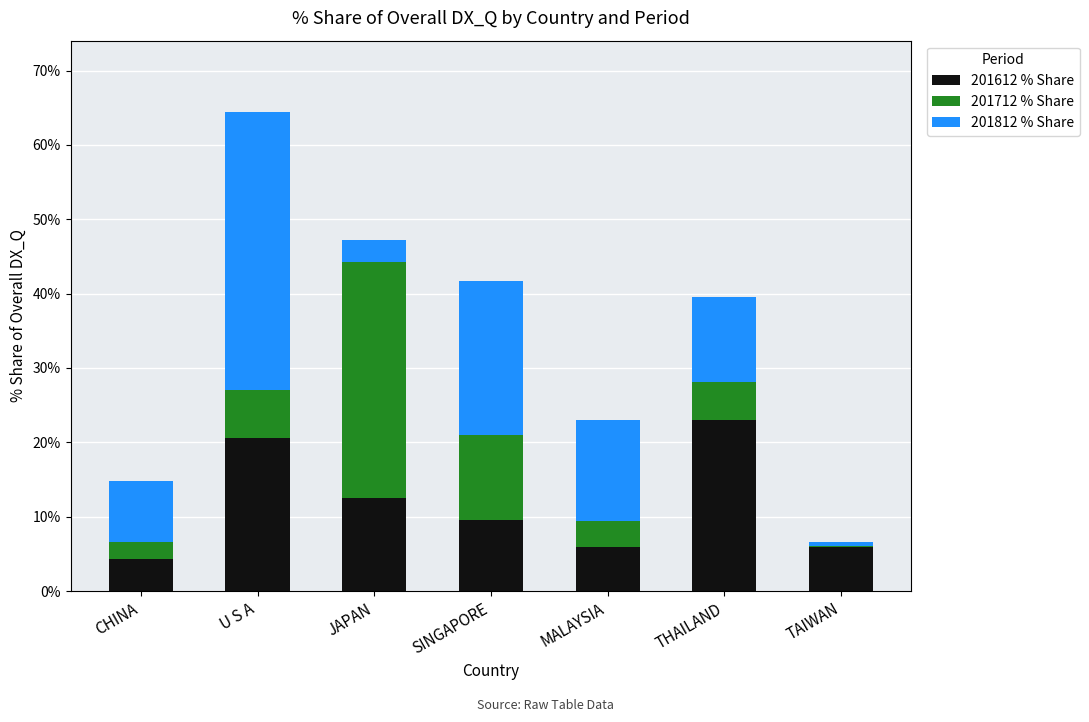

How many categories are shown in the chart?

7